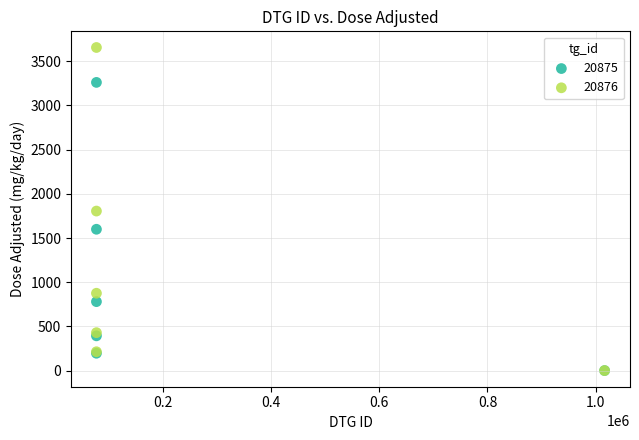

Which series contains the highest Y value?

20876